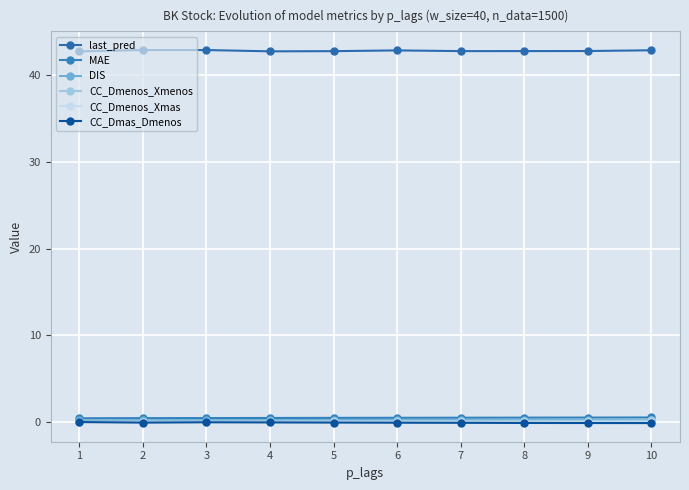

What is the spread (max minus min) of values at 2?

43.0